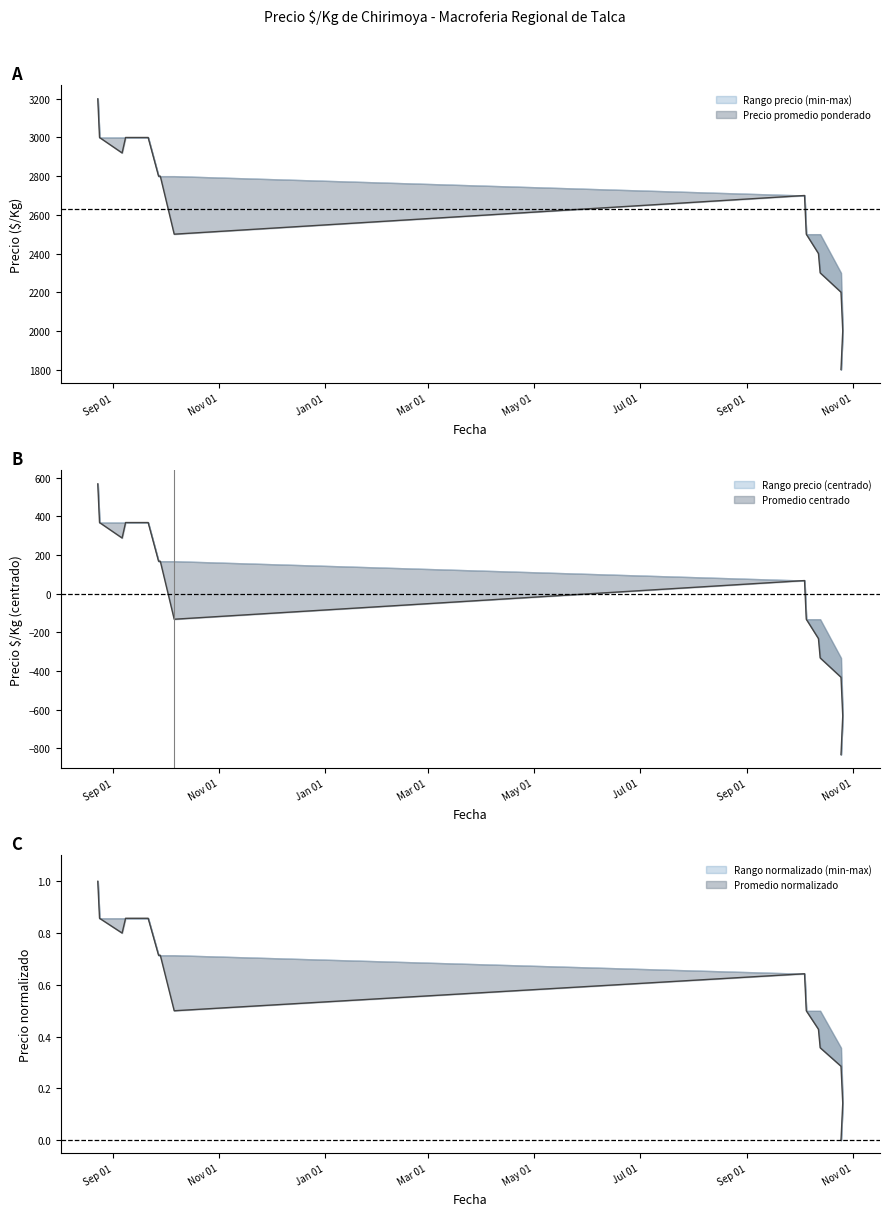

How many interior local peaks does the Precio promedio ponderado series have?

1